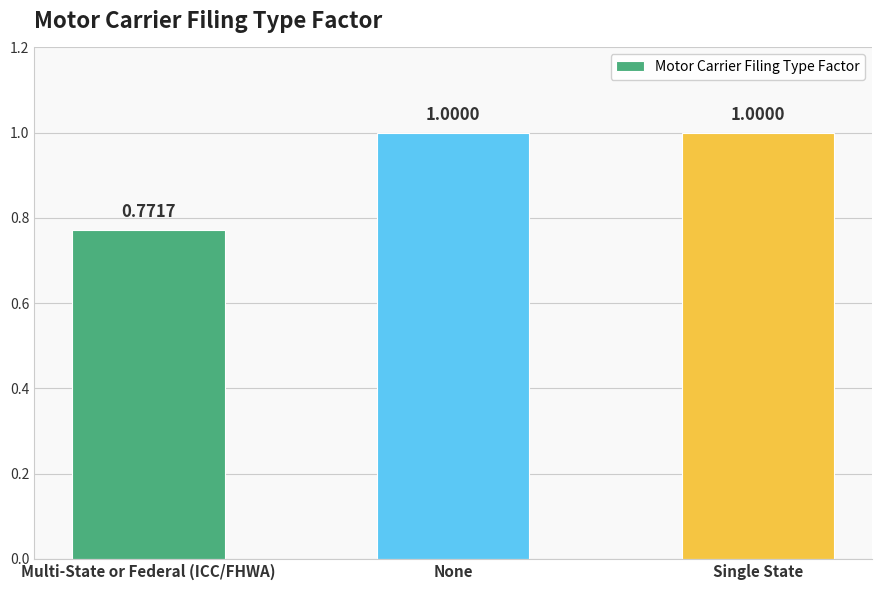

Does the chart contain stacked bars?

No